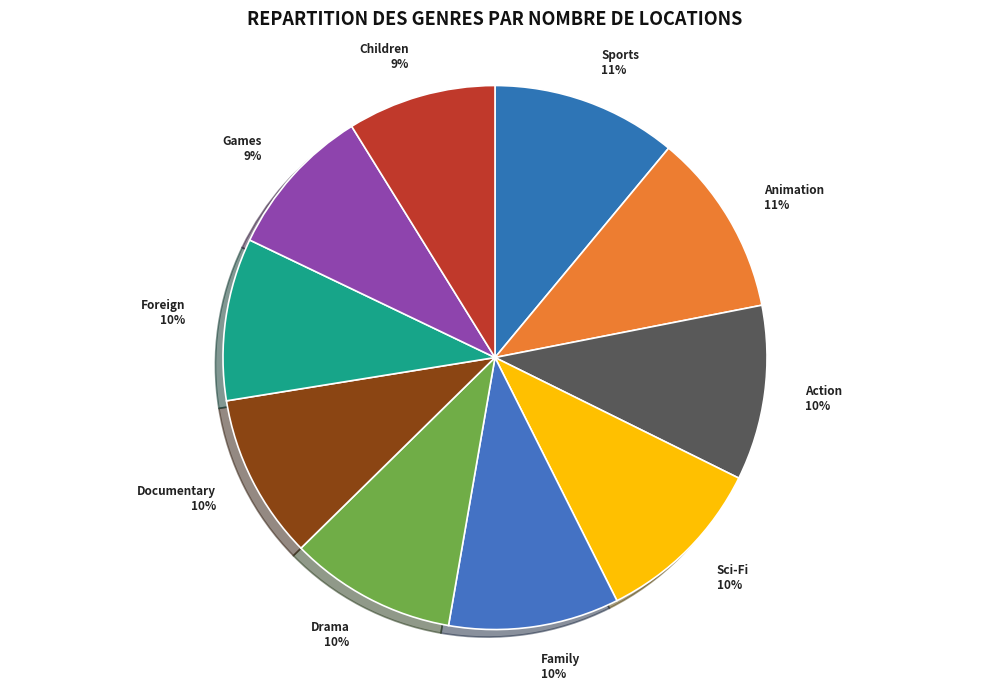

The Animation slice represents 17% of the pie. True or false?

False